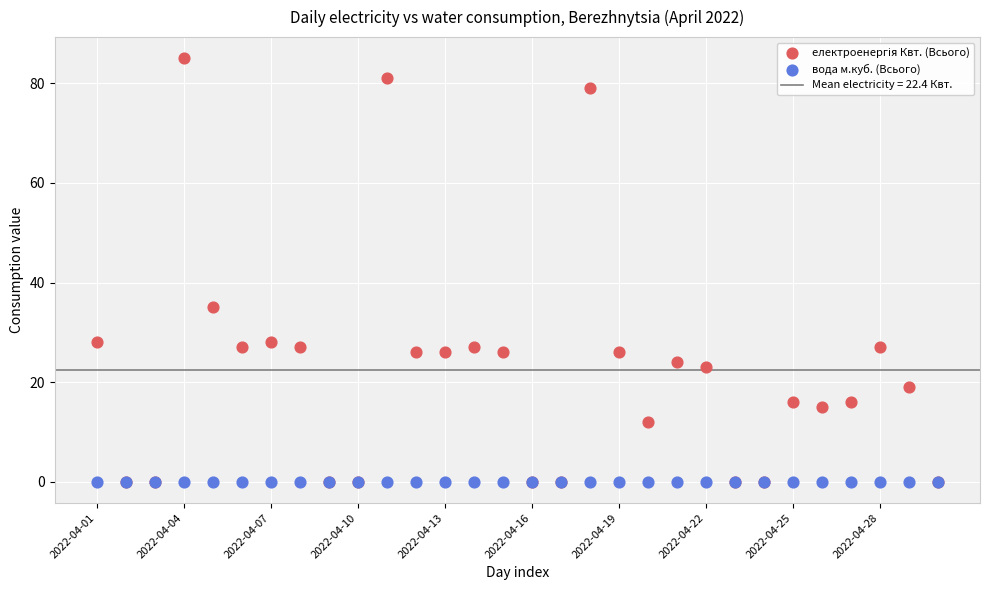

Across all series, what Y value is closest to 42?

35